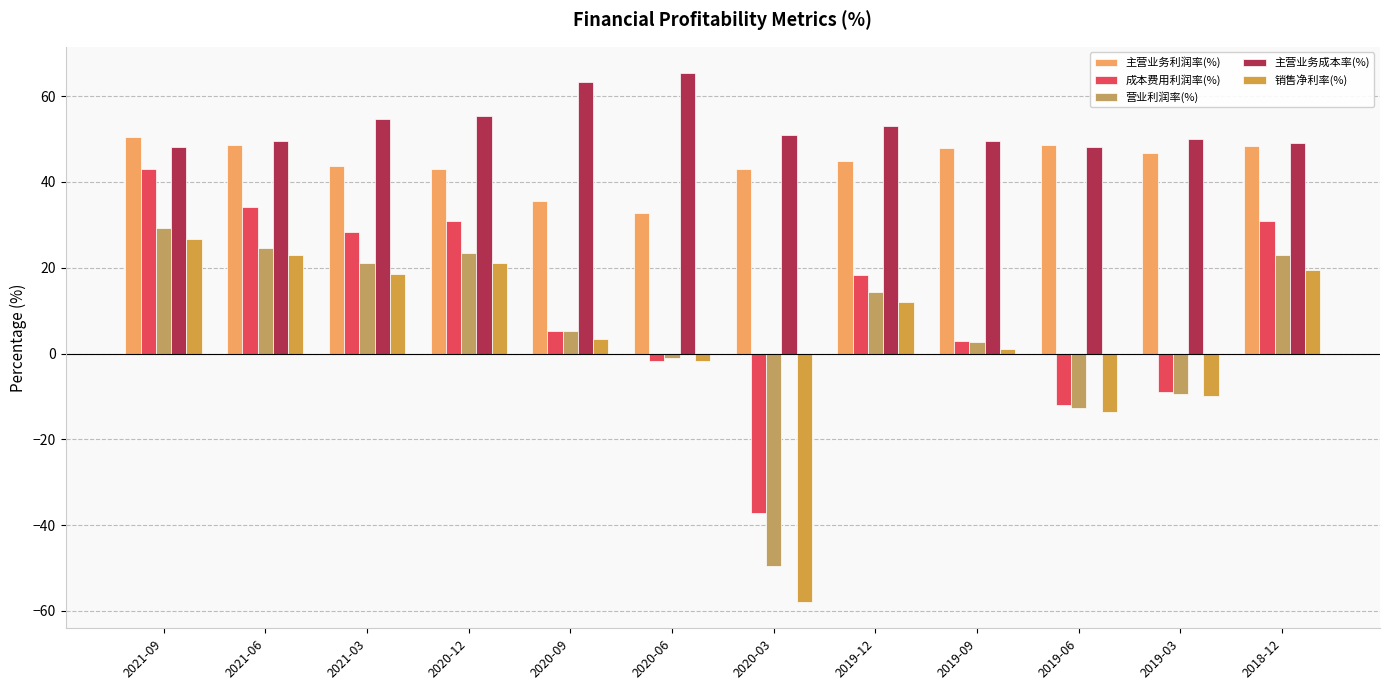

Rank the series at 2020-06 from lowest to highest value.

成本费用利润率(%), 销售净利率(%), 营业利润率(%), 主营业务利润率(%), 主营业务成本率(%)